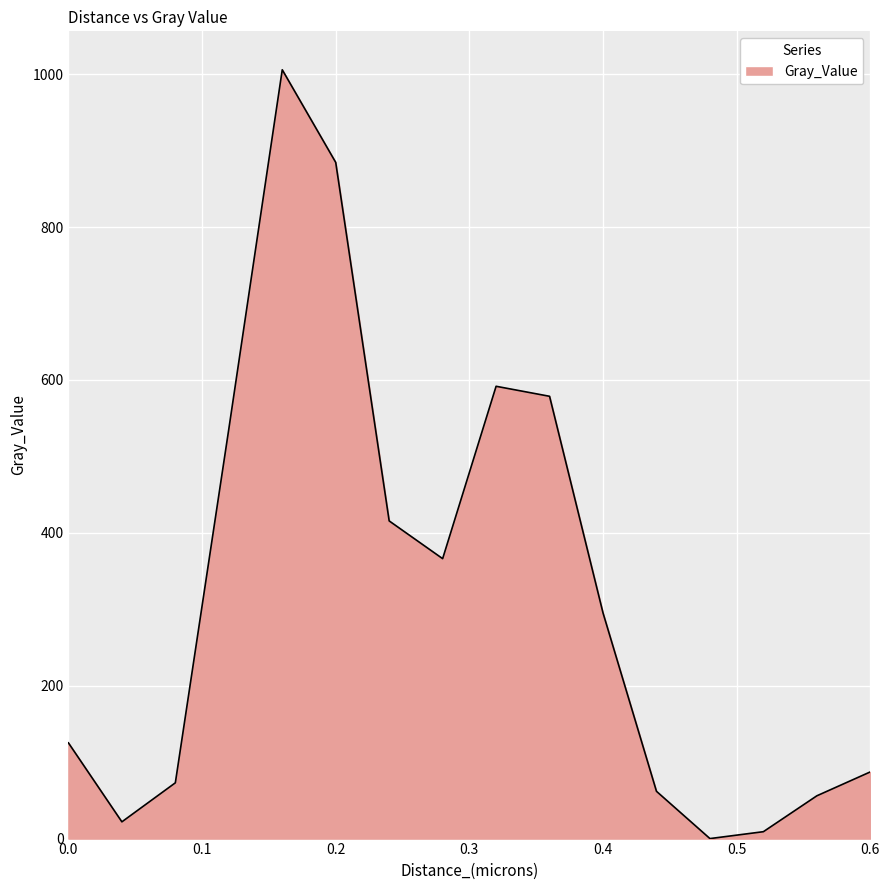

What is the maximum value shown in the chart?

1005.8